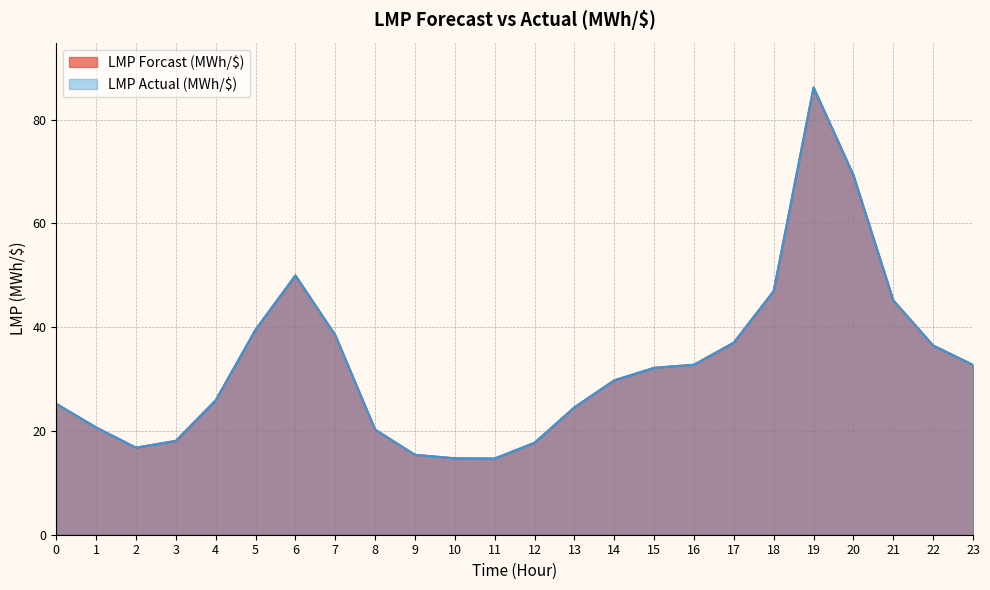

True or false: LMP Forcast (MWh/$) and LMP Actual (MWh/$) intersect in this chart.

False